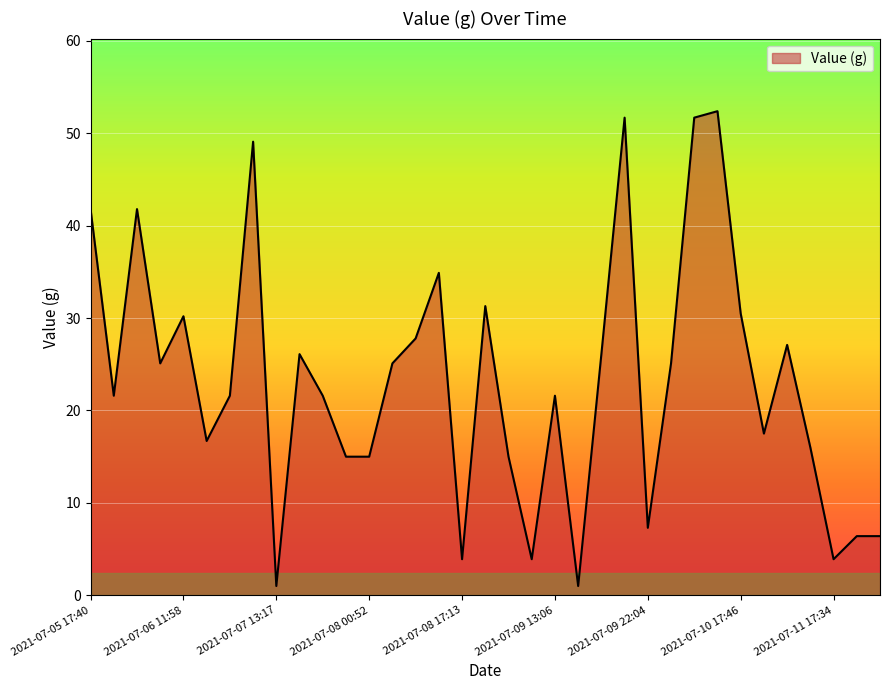

What is the difference between the maximum and minimum values?

51.4